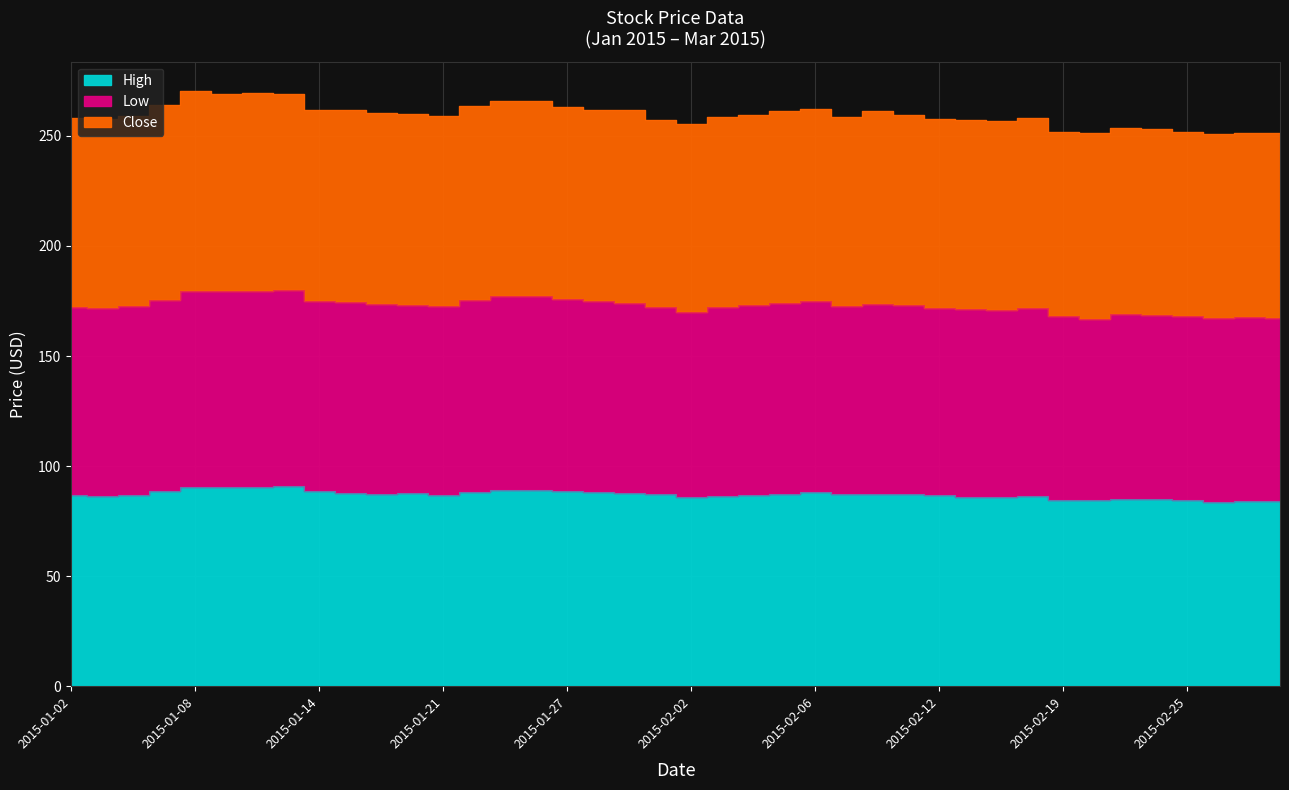

What is the value of the High point at the 12th from the left?

87.7